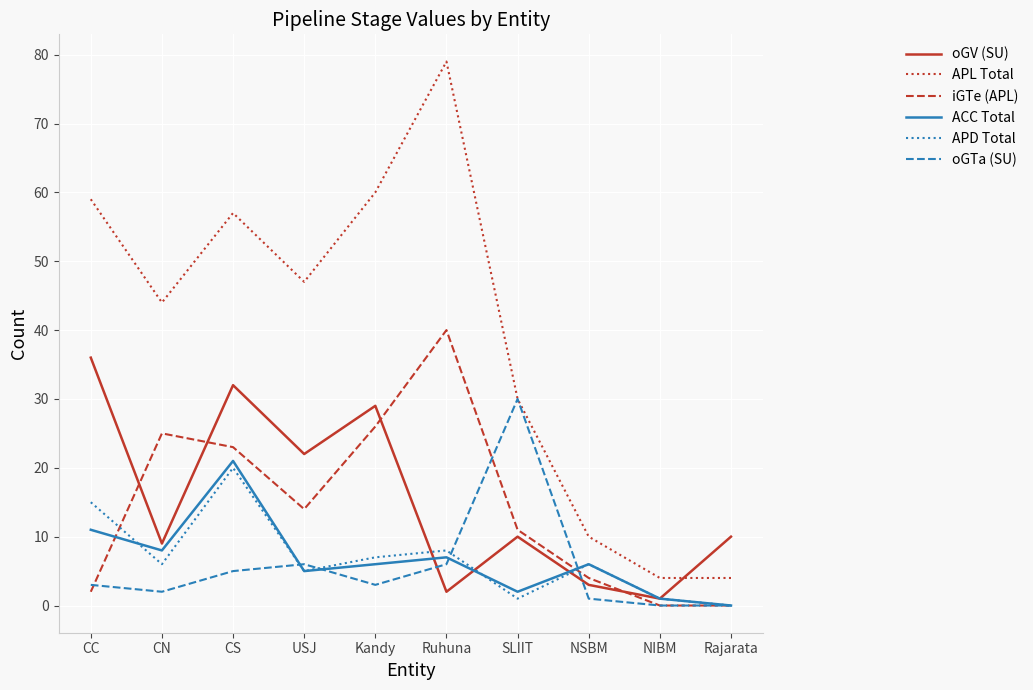

Rank the series at Ruhuna from highest to lowest value.

APL Total, iGTe (APL), APD Total, ACC Total, oGTa (SU), oGV (SU)